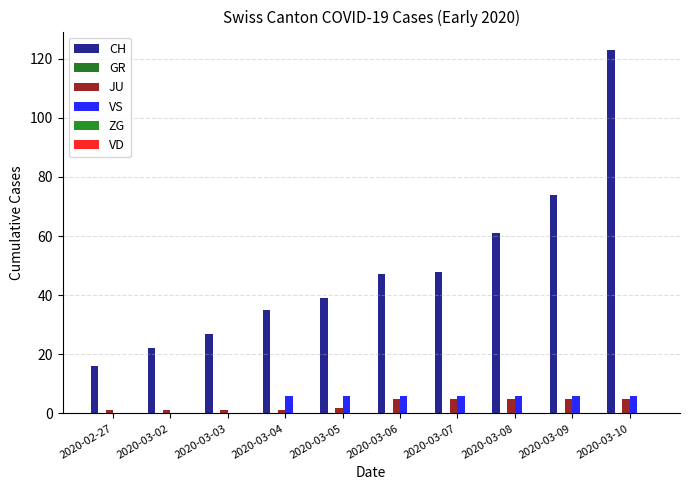

What is the greatest value displayed?

123